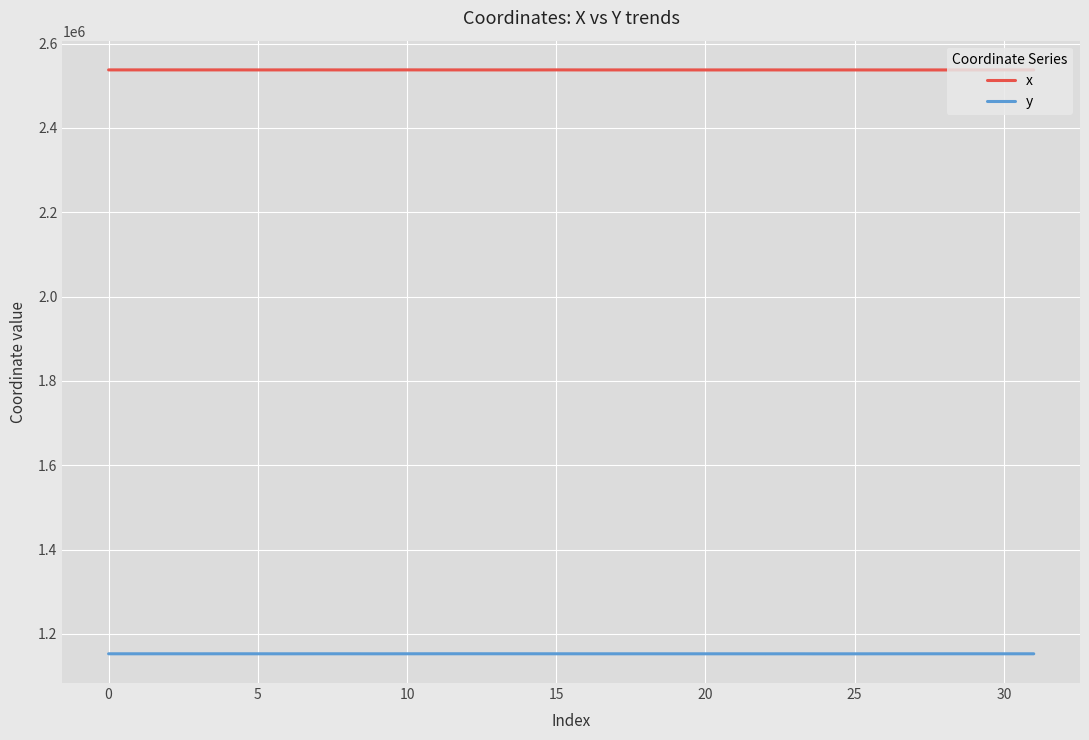

Reading left to right, extract all data points from this chart.

x: 2537560.5	2537555.3	2537567.2	2537546.8	2537574.1	2537518.7	2537534.2	2537584.5	2537491.9	2537523.2	2537596.3	2537546.1	2537527.9	2537517.2	2537502.4	2537591.8	2537488.6	2537498.0	2537474.3	2537509.2	2537464.8	2537455.3	2537516.1	2537445.3	2537498.1	2537483.4	2537437.8	2537449.3	2537457.3	2537465.3	2537584.9	2537518.7
y: 1152966.9	1152956.9	1152979.7	1152940.6	1152992.9	1152957.9	1152924.7	1152984.7	1152974.5	1152911.0	1152975.3	1153016.2	1153031.3	1153014.4	1152991.0	1152966.3	1152935.7	1152929.0	1152946.1	1152921.0	1152930.6	1152915.2	1152900.7	1152924.6	1152874.6	1152888.6	1152931.5	1152949.8	1152962.4	1152975.2	1152952.4	1152957.9